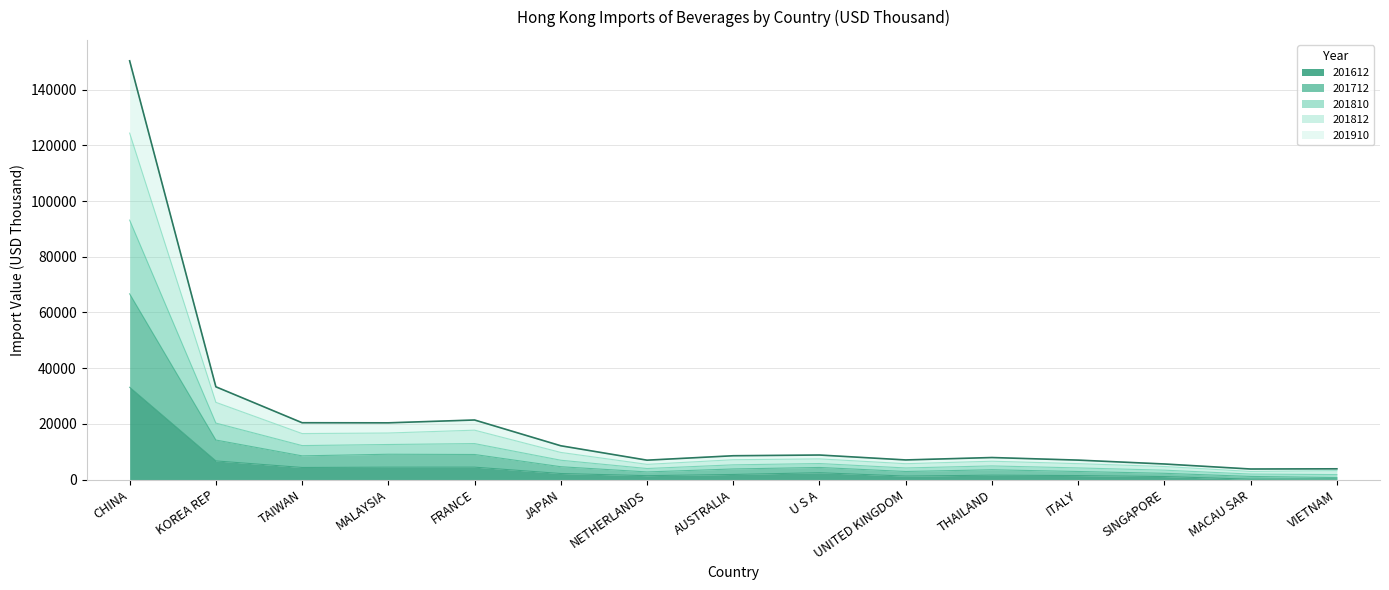

The 201612 series shows 53202.1 at CHINA. True or false?

False